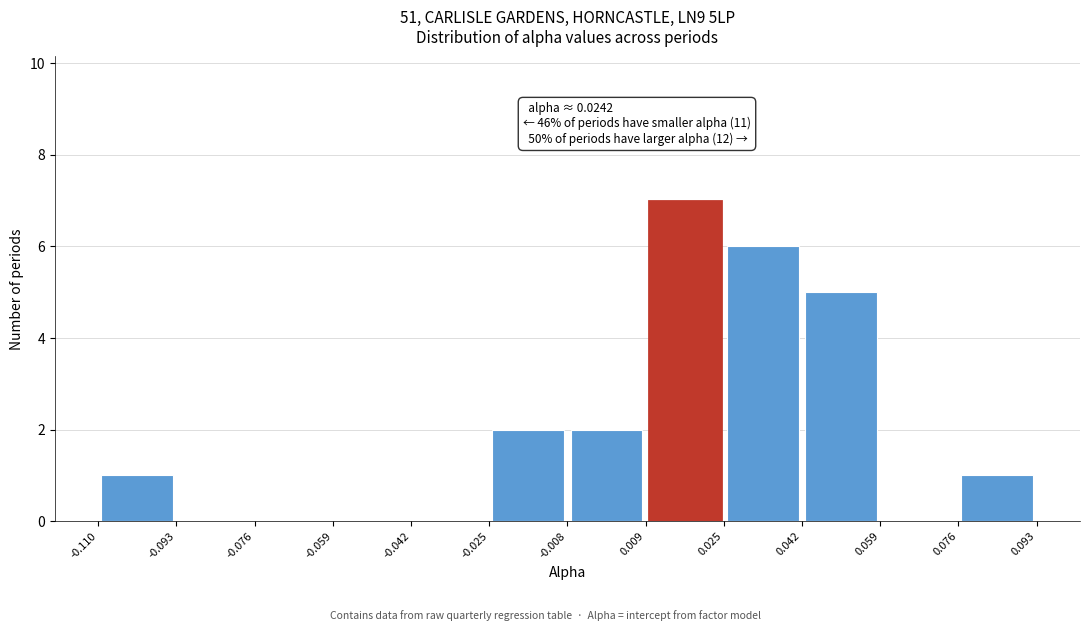

Over which range of the x-axis is the bar tallest?

0.009 to 0.025